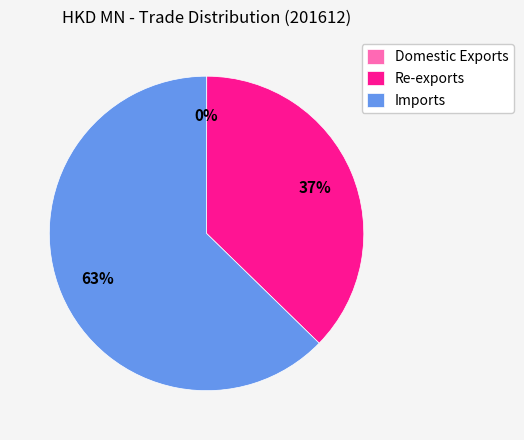

The Re-exports slice represents 37% of the pie. True or false?

True